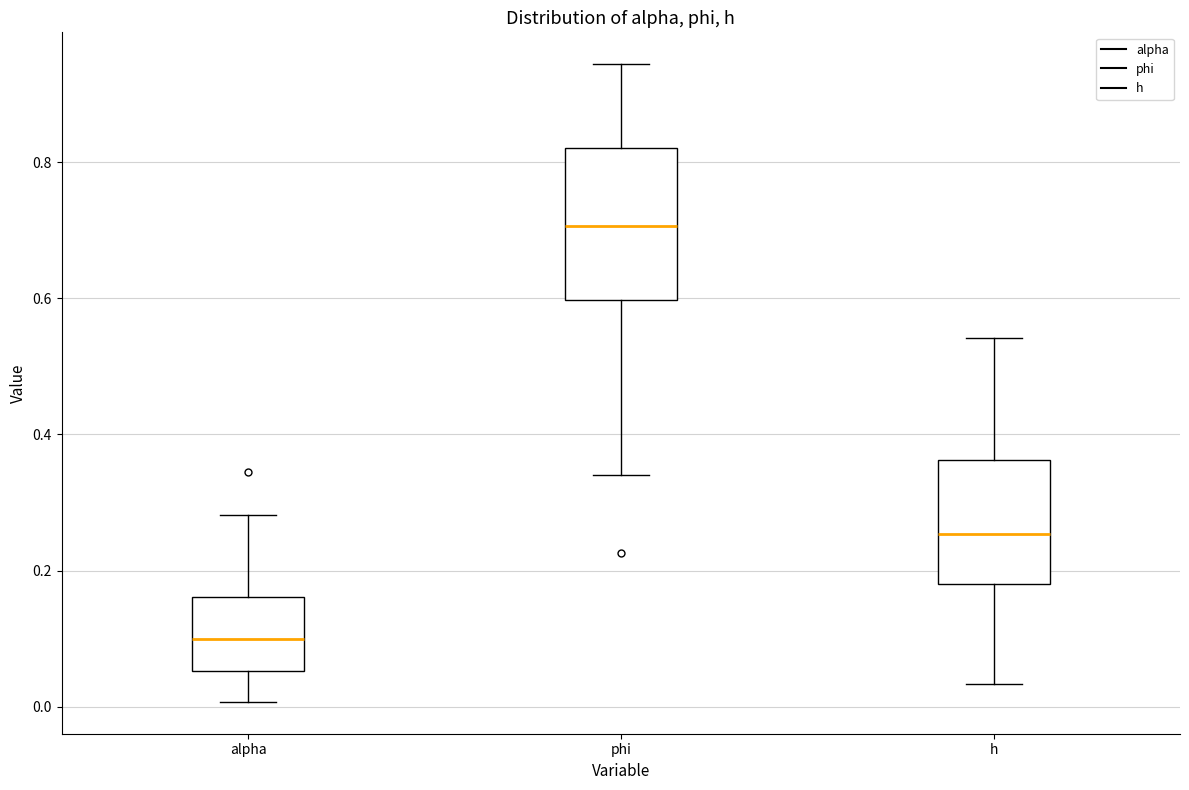

Comparing the boxes themselves (not the whiskers), which one is the tallest?

phi